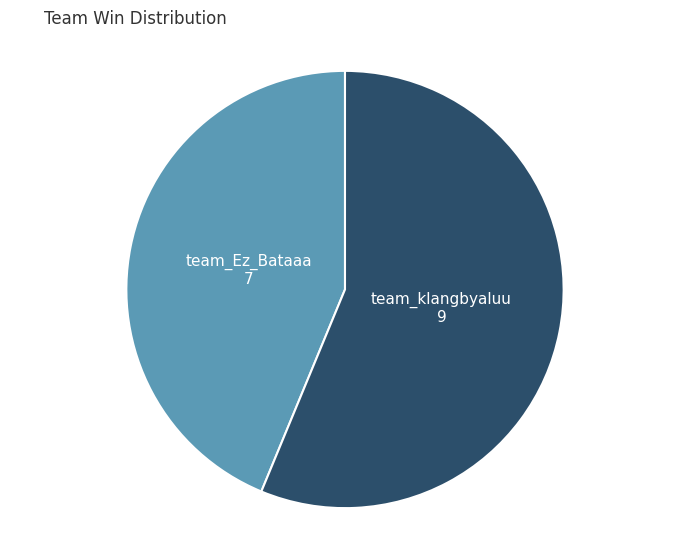

Is there a majority slice in this chart?

Yes